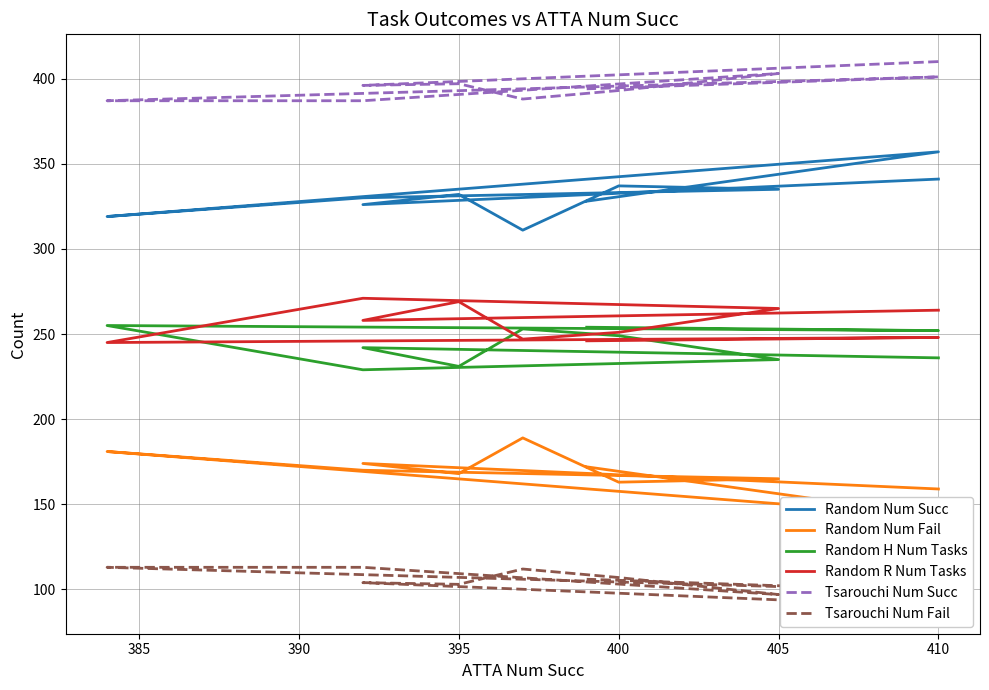

What is the label of the 7th point from the left?

410